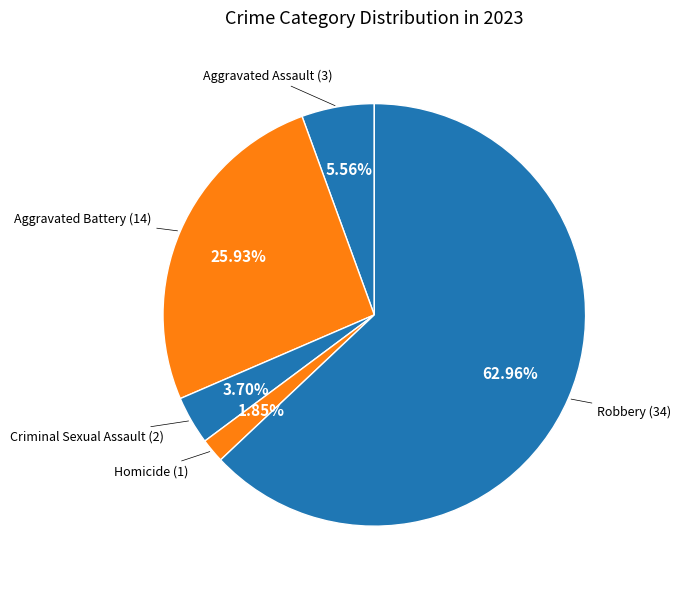

How many slices are in this pie chart?

5